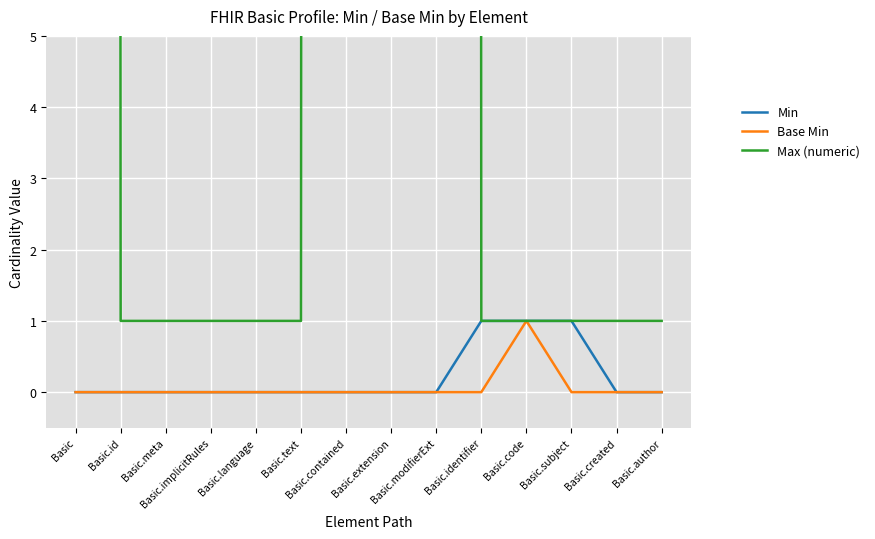

Between Basic.language and Basic.subject, which series saw the biggest shift?

Min